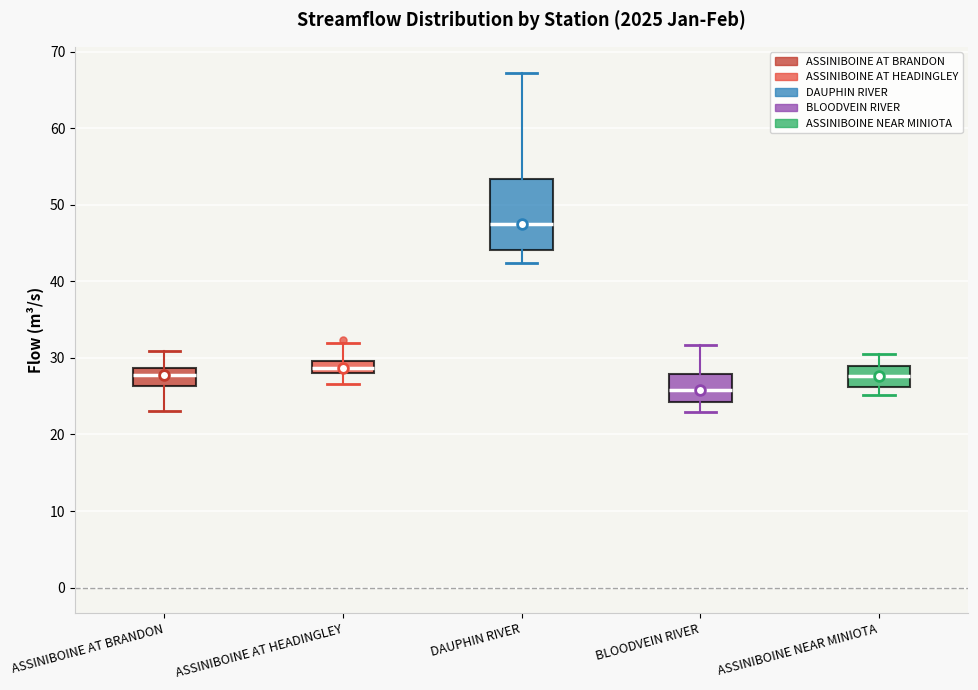

Reading left to right, read every box against the y-axis: the position of its median line, the range the box covers, and the ends of its whiskers. The values are not printed on the chart, so give them approximately, as read against the axis.

ASSINIBOINE AT BRANDON: median 28, box 26 to 29, whiskers 23 to 31
ASSINIBOINE AT HEADINGLEY: median 29, box 28 to 30, whiskers 27 to 32
DAUPHIN RIVER: median 47, box 44 to 53, whiskers 42 to 67
BLOODVEIN RIVER: median 26, box 24 to 28, whiskers 23 to 32
ASSINIBOINE NEAR MINIOTA: median 28, box 26 to 29, whiskers 25 to 31